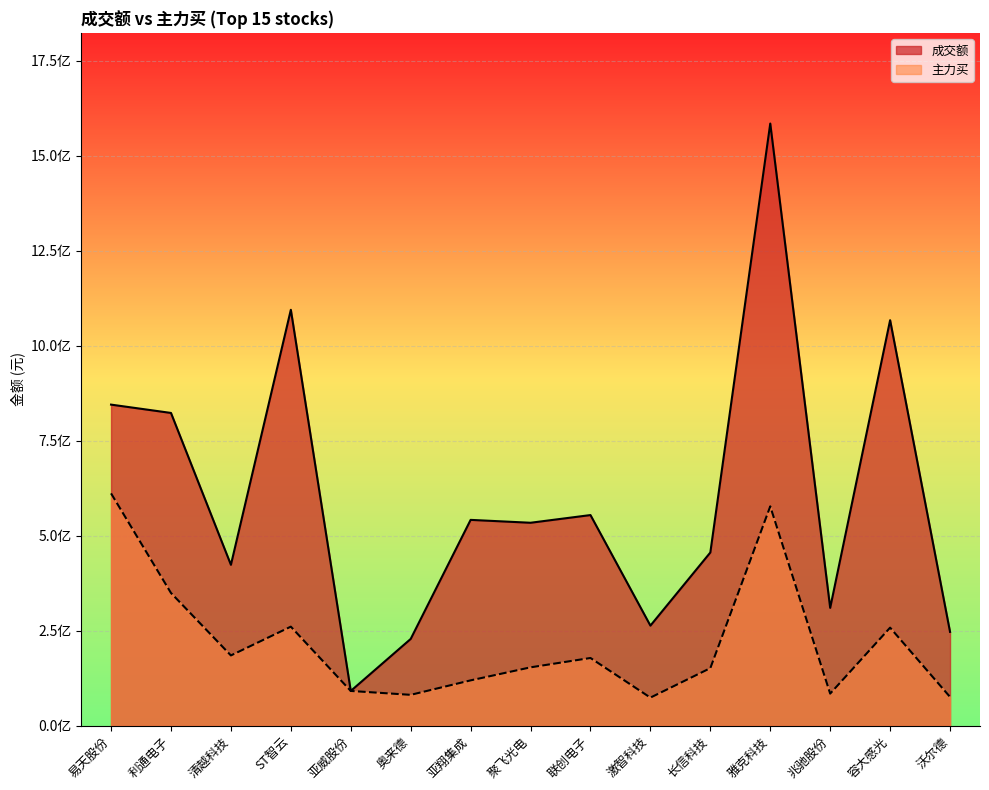

How many data points does each series have?

15